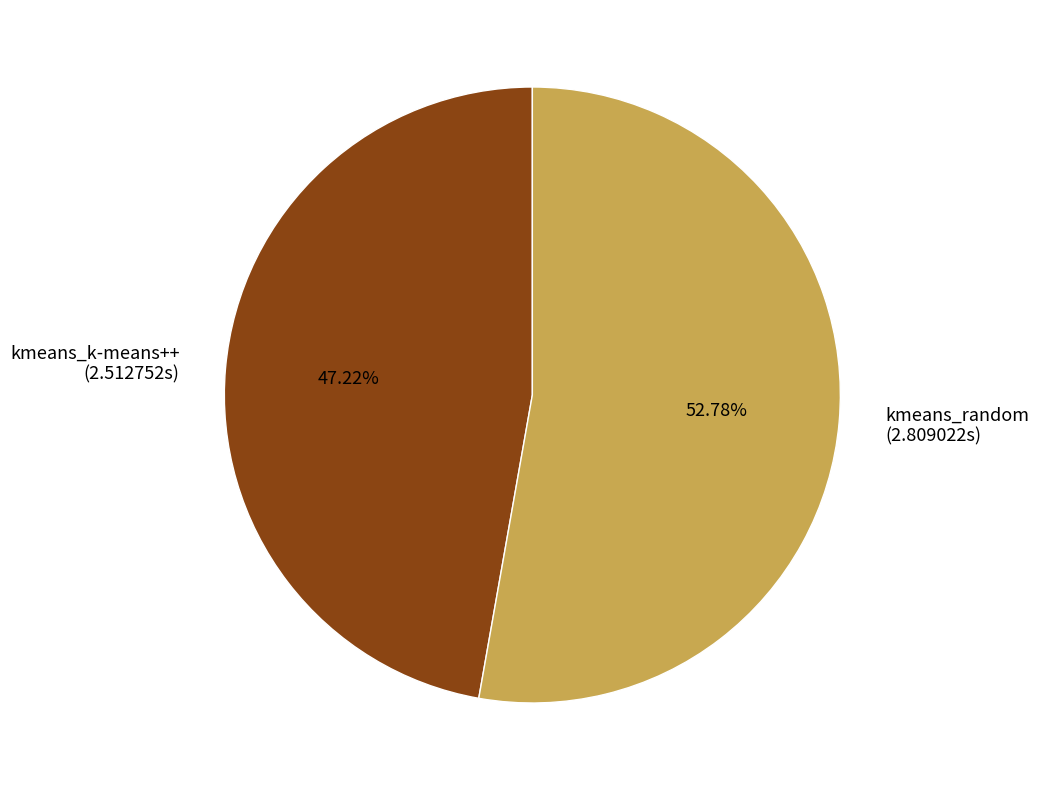

Do kmeans_random and kmeans_k-means++ together represent more than half of the pie?

Yes